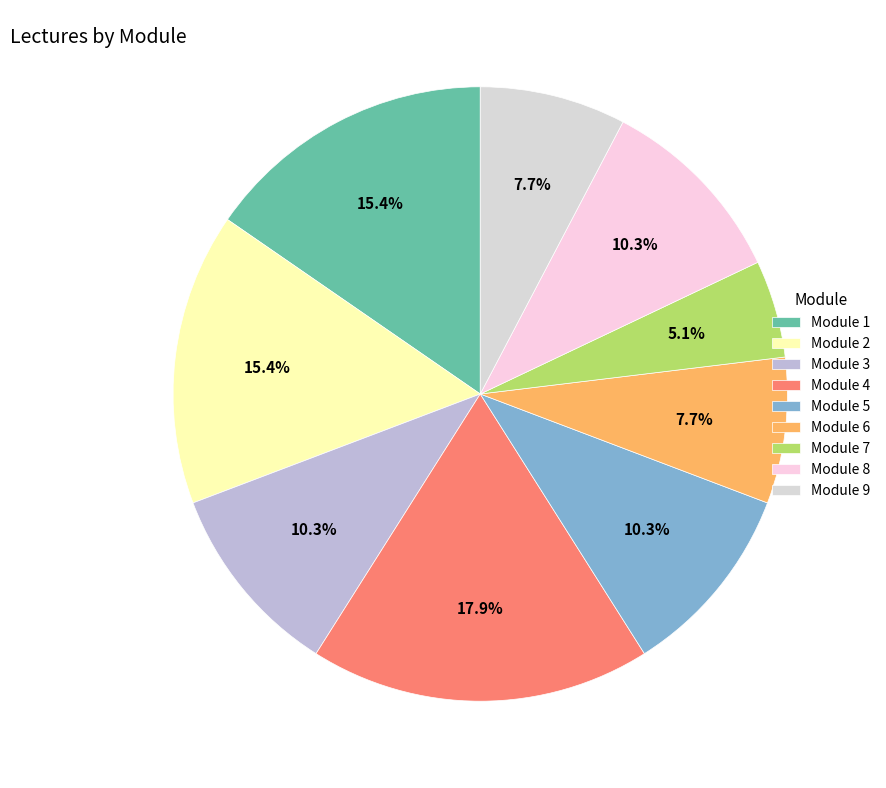

How many segments does this pie chart have?

9